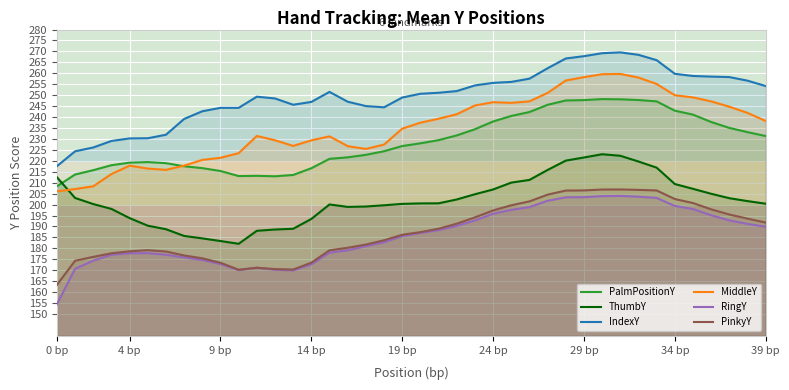

True or false: PalmPositionY has a value of 409.8 at 23.

False